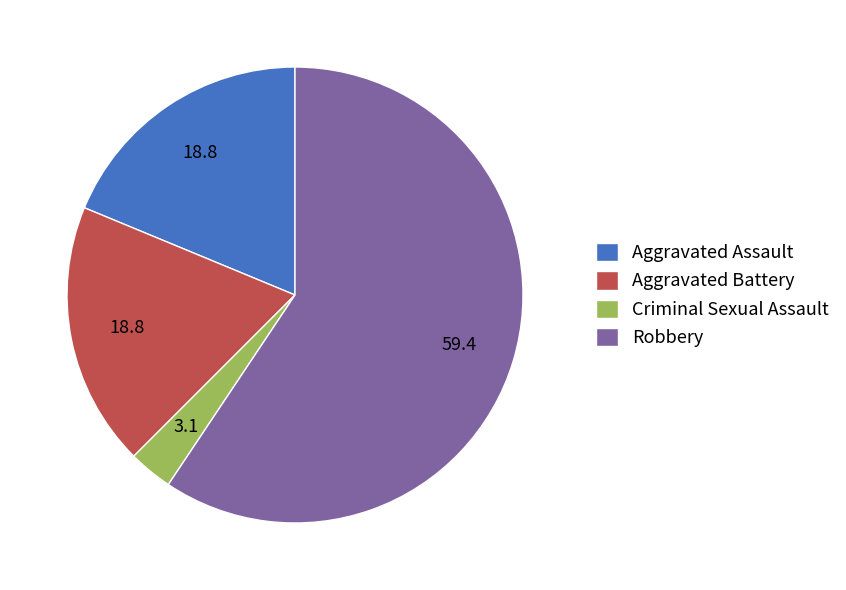

Between Criminal Sexual Assault and Robbery, which is larger?

Robbery